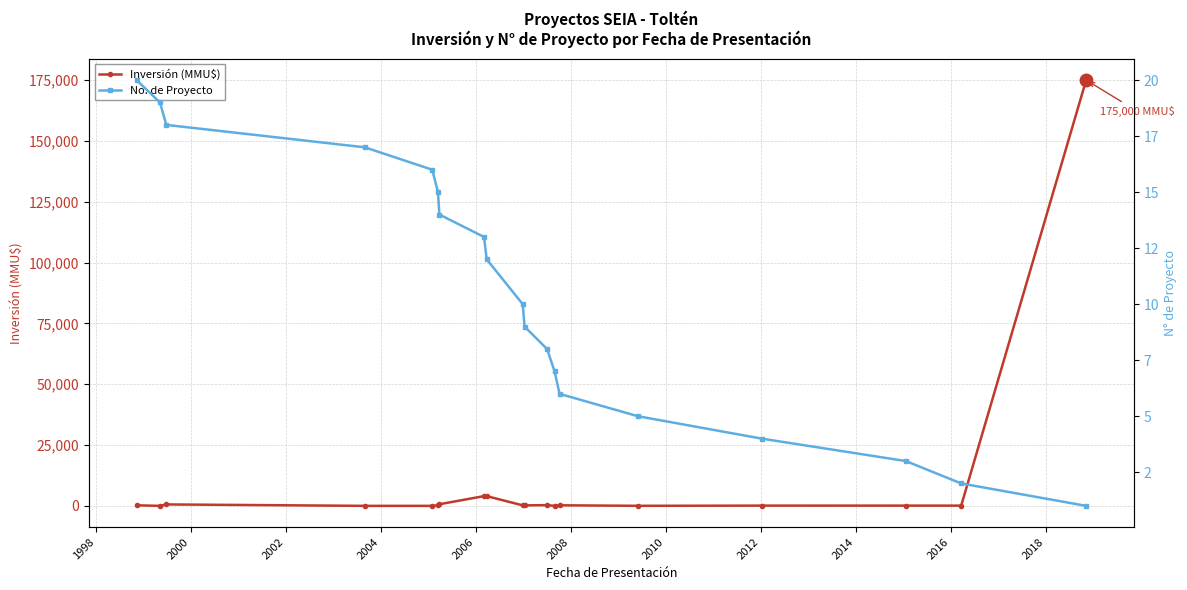

At how many categories does at least one series exceed 45733?

1